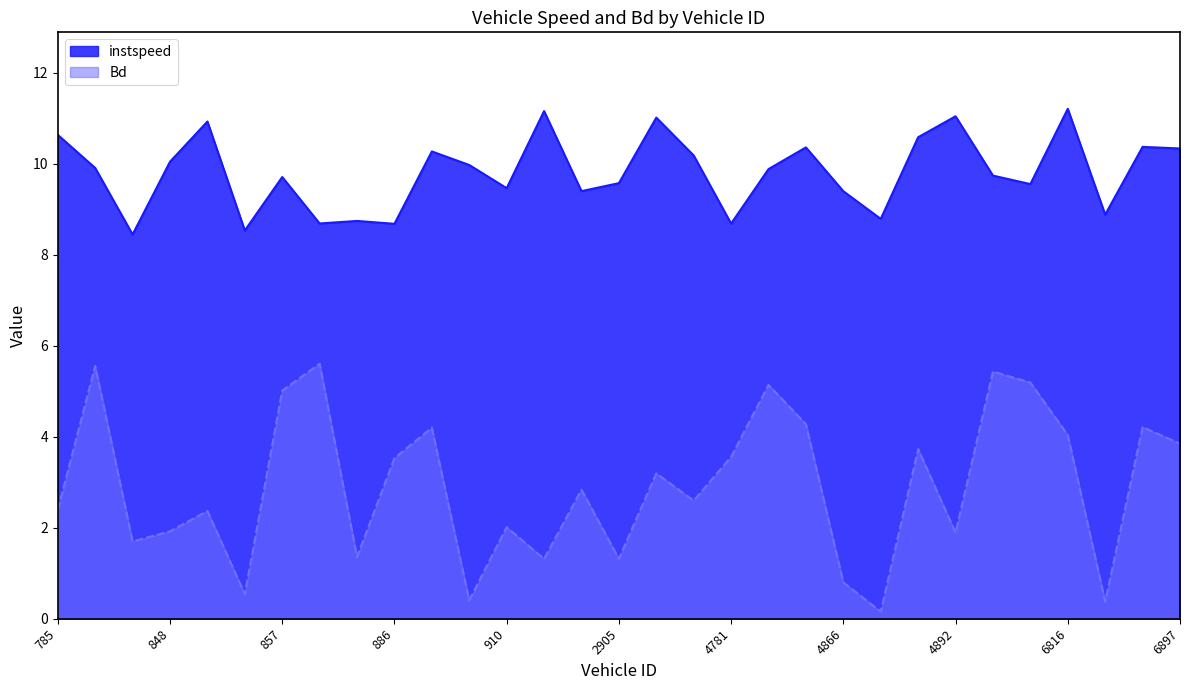

Reading left to right, list all the values displayed in this chart.

instspeed: 785=10.6	834=9.9	839=8.4	848=10.0	851=10.9	856=8.5	857=9.7	862=8.7	884=8.7	886=8.7	889=10.3	903=10.0	910=9.5	918=11.2	2868=9.4	2905=9.6	2916=11.0	2920=10.2	4781=8.7	4839=9.9	4857=10.4	4866=9.4	4873=8.8	4885=10.6	4892=11.0	4914=9.7	6780=9.6	6816=11.2	6828=8.9	6896=10.4	6897=10.3
Bd: 785=2.4	834=5.6	839=1.7	848=1.9	851=2.4	856=0.5	857=5.0	862=5.6	884=1.4	886=3.5	889=4.2	903=0.4	910=2.0	918=1.3	2868=2.8	2905=1.3	2916=3.2	2920=2.6	4781=3.6	4839=5.1	4857=4.3	4866=0.8	4873=0.2	4885=3.7	4892=1.9	4914=5.4	6780=5.2	6816=4.0	6828=0.4	6896=4.2	6897=3.8